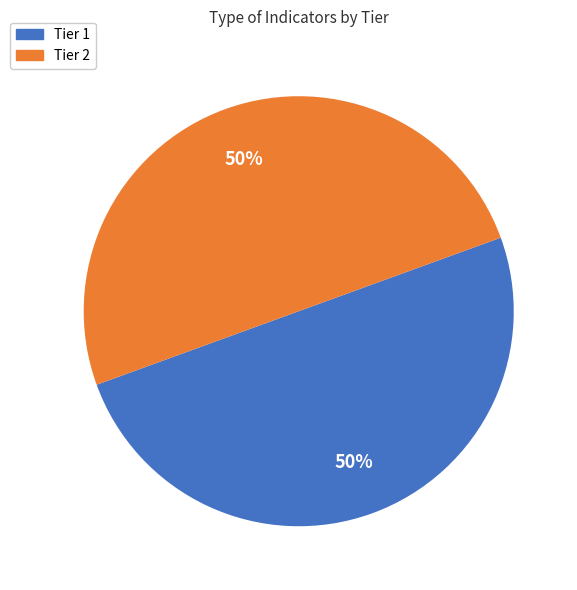

How many segments does this pie chart have?

2